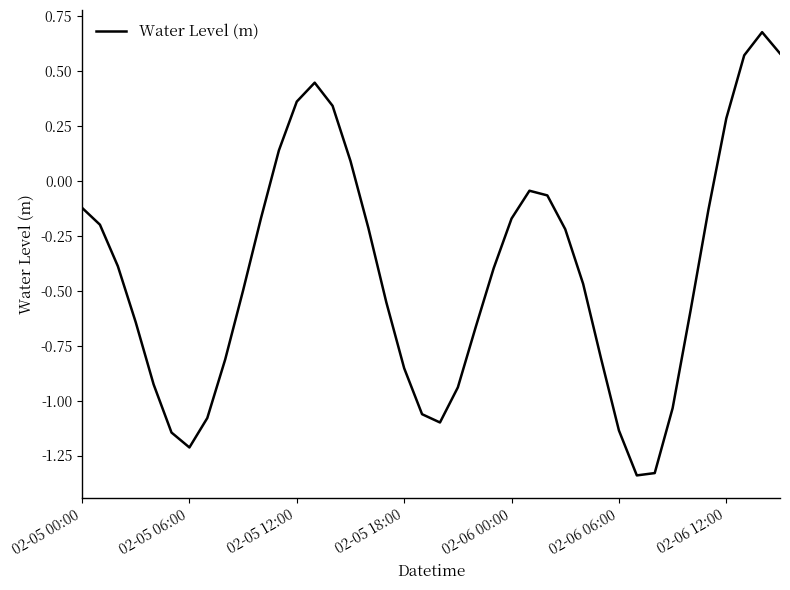

How many series are shown in this chart?

1